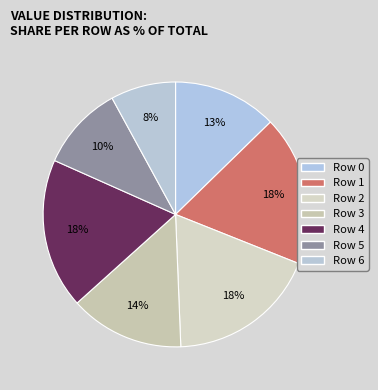

How many segments does this pie chart have?

7